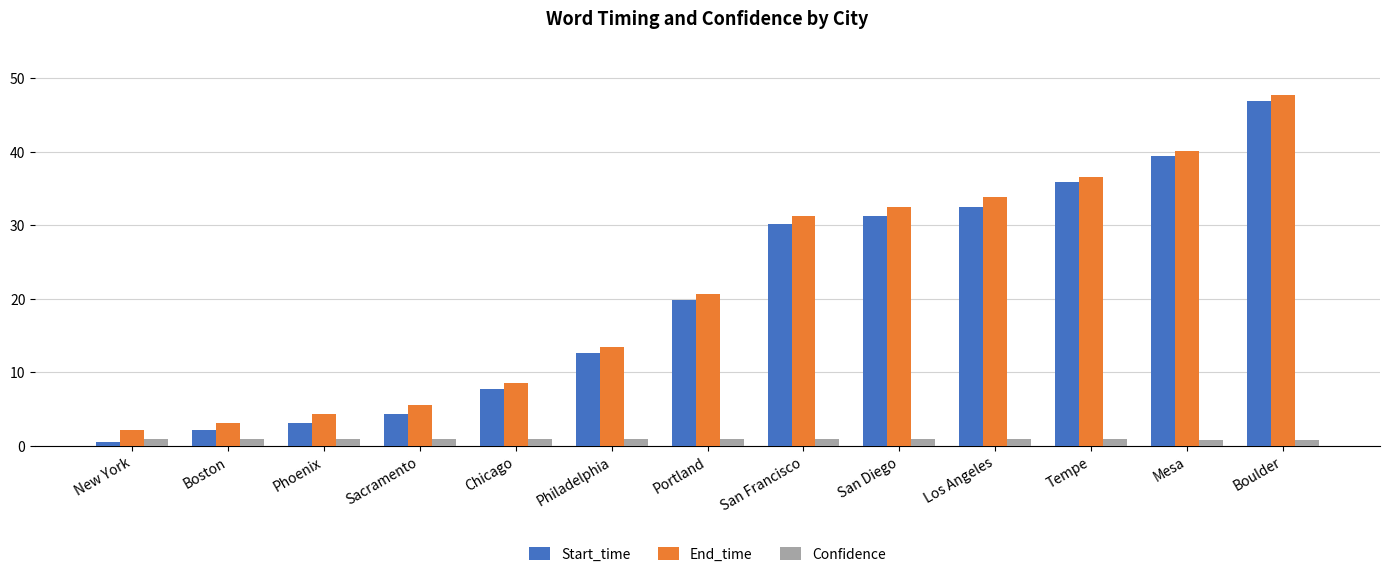

What is the average value of the Confidence series?

0.9